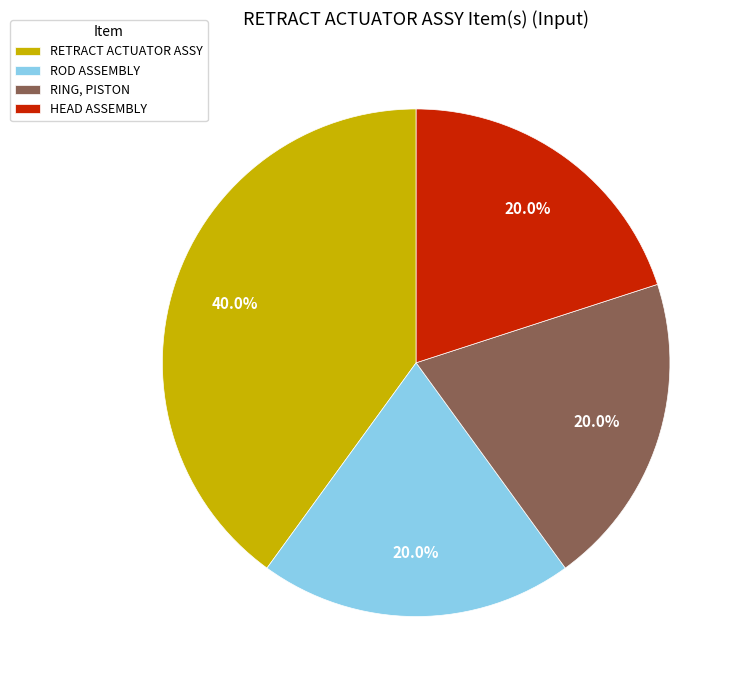

Is RETRACT ACTUATOR ASSY the majority of the pie?

No